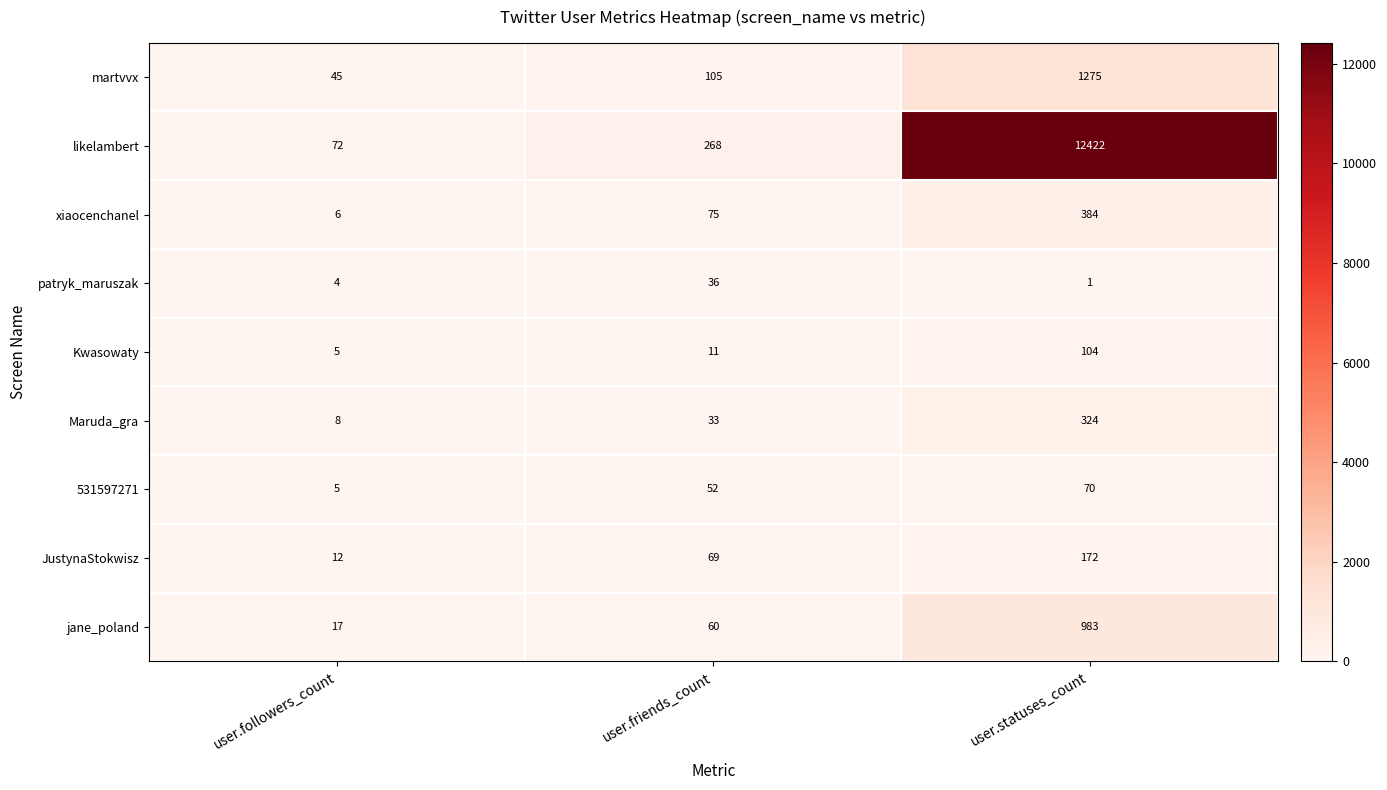

The likelambert series shows 179 at user.friends_count. True or false?

False